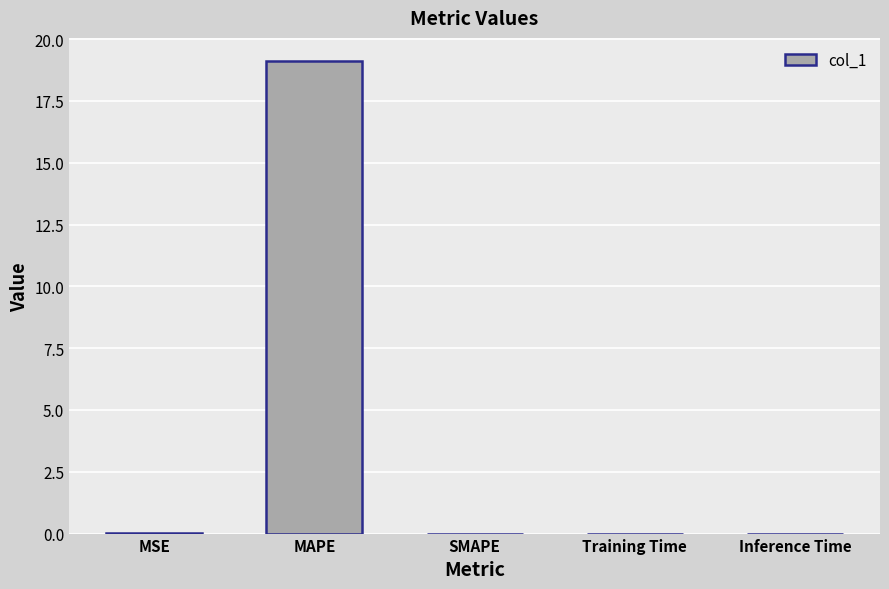

The chart shows a value of 0.0 at MSE. True or false?

True